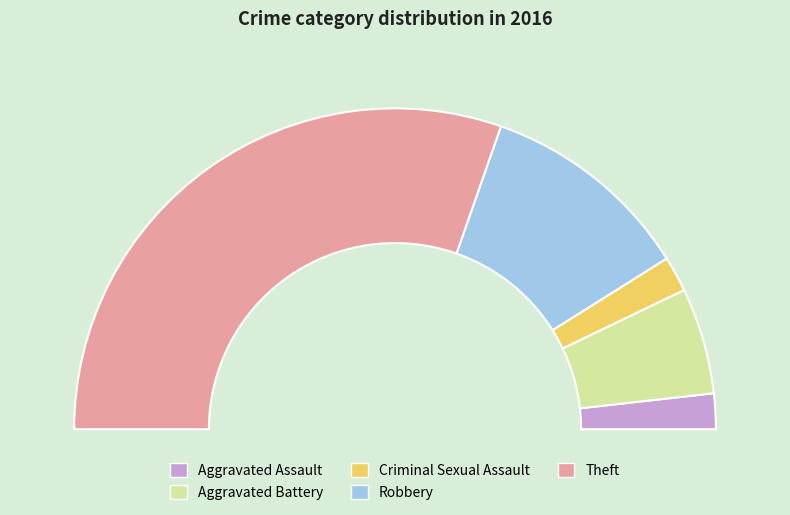

True or false: Theft accounts for 48% of the total.

False